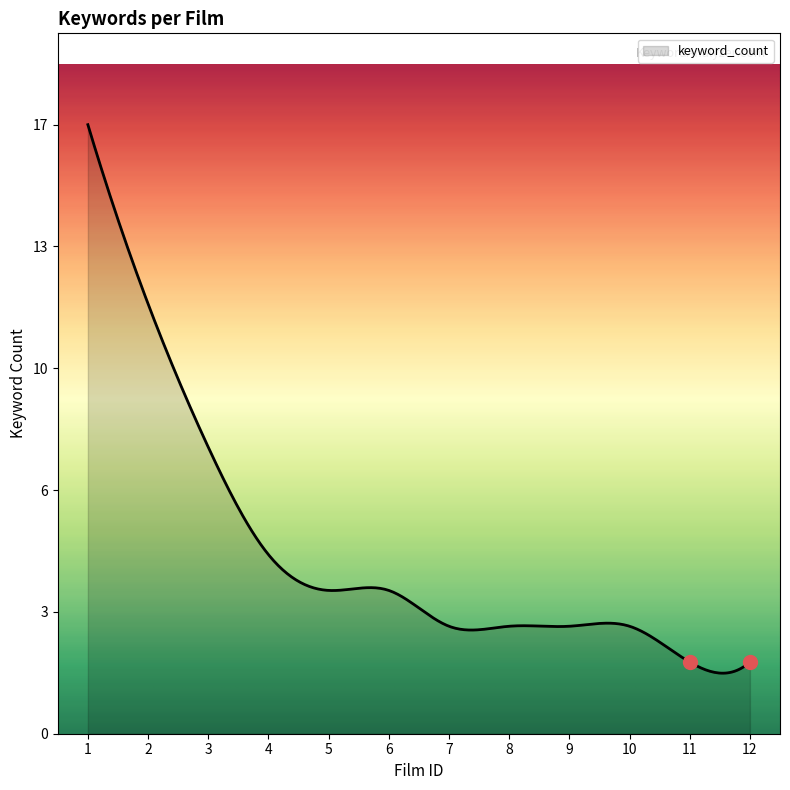

What is the change in value from 1 to 6?

-13